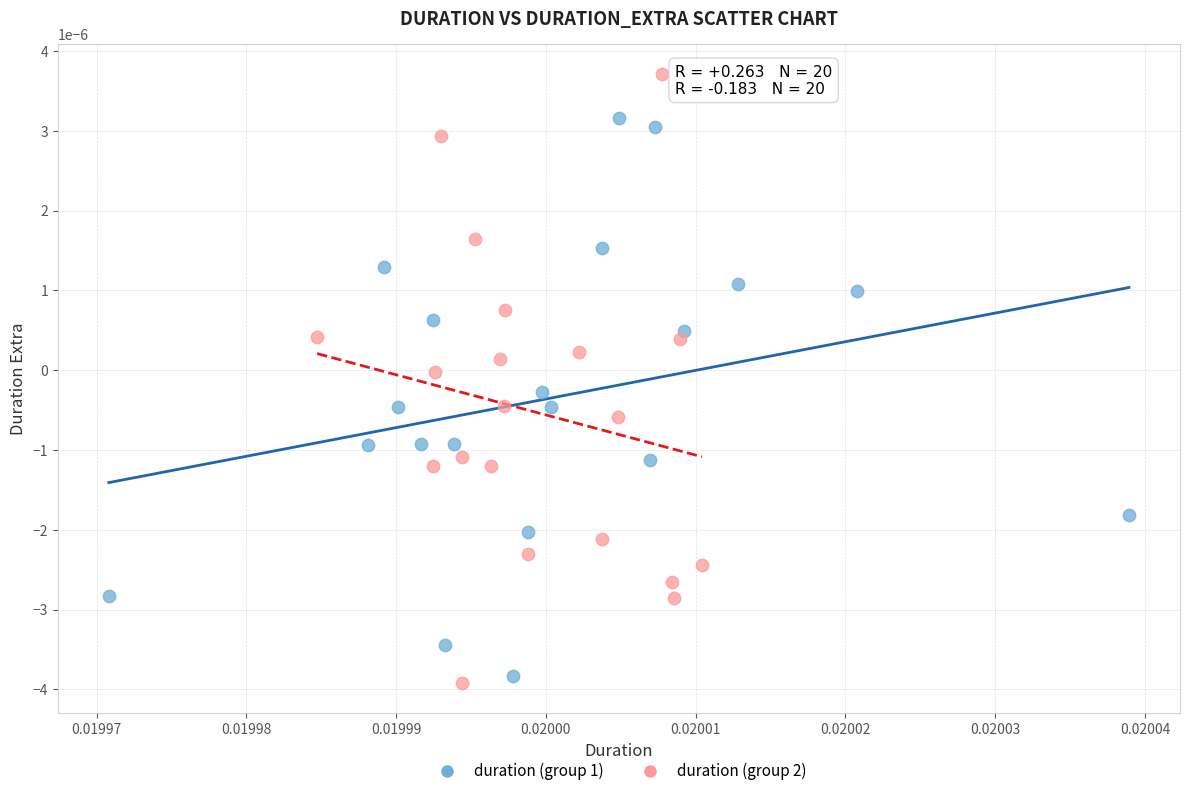

Which series has the widest spread of Y values?

duration (group 2)